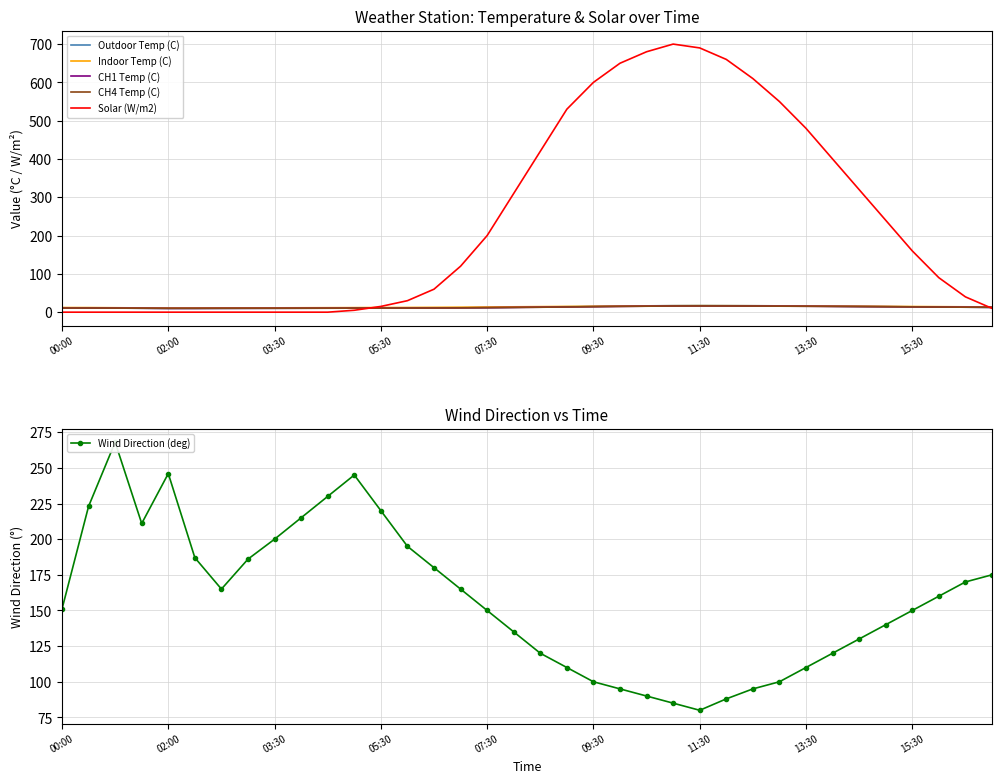

What is the highest value of the Outdoor Temp (C) series?

17.2